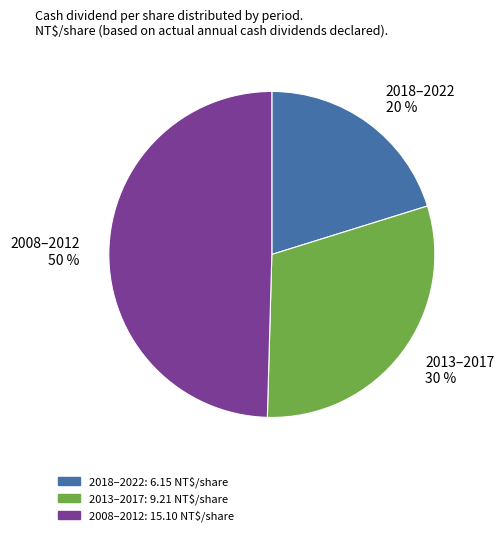

To the nearest percent, what is the average slice percentage?

33%